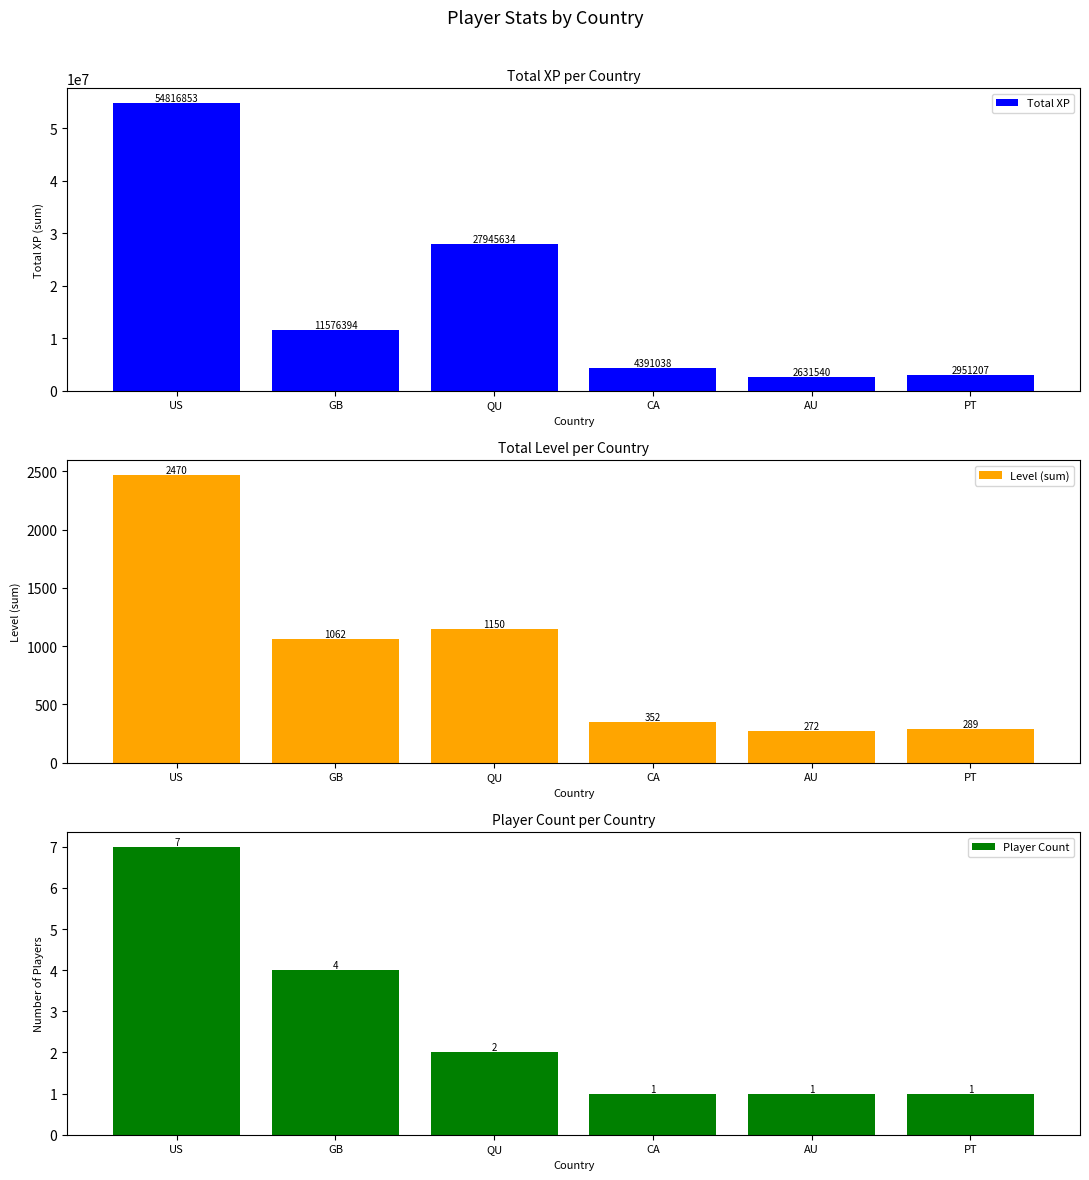

Between QU and AU, which is larger?

QU